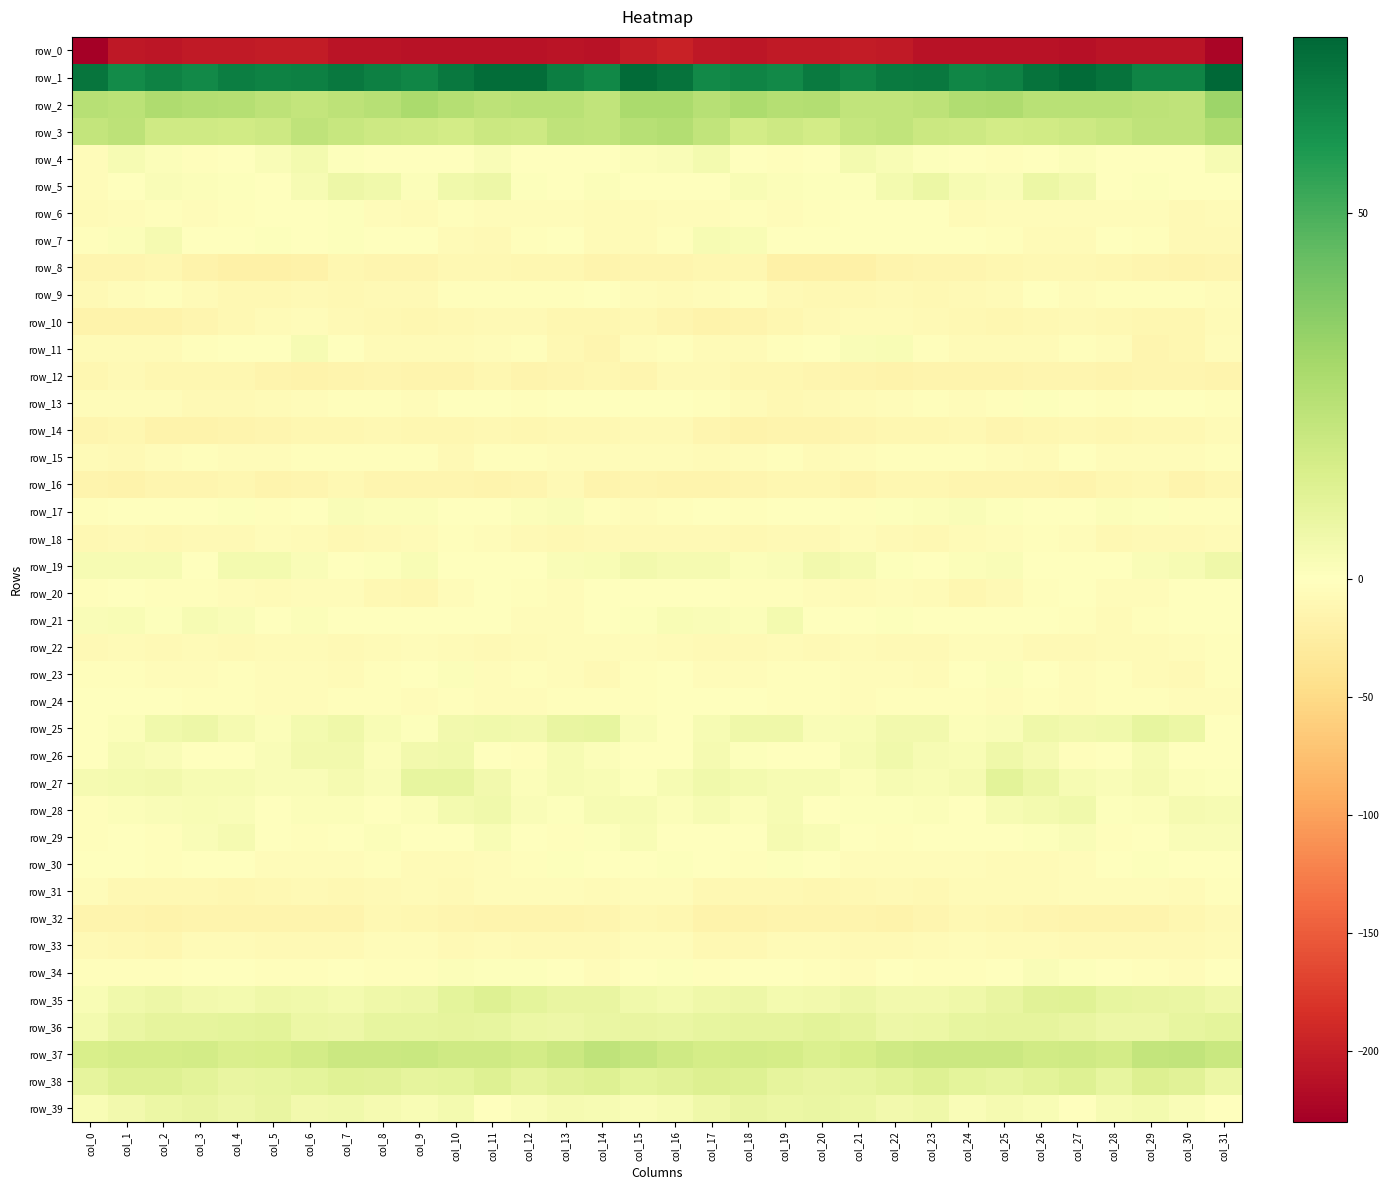

Reading left to right, what are all the values shown in this chart?

row_0: -229.7	-204.9	-207.7	-204.5	-203.2	-202.4	-202.5	-209.4	-210.0	-211.2	-210.1	-211.5	-211.1	-209.4	-210.4	-201.9	-197.2	-205.1	-207.6	-203.6	-203.2	-201.8	-204.6	-210.3	-210.7	-210.7	-210.0	-212.2	-210.0	-209.9	-209.6	-224.1
row_1: 69.7	62.5	65.4	63.5	66.7	65.8	66.2	68.6	66.4	64.4	68.7	71.9	71.8	66.8	63.9	72.2	70.0	63.1	65.3	63.4	67.9	64.8	67.7	68.4	64.7	65.6	70.3	72.5	70.2	64.9	65.3	74.0
row_2: 24.4	23.4	26.6	25.8	25.4	23.1	21.1	22.6	24.7	27.8	25.1	23.0	24.3	23.9	21.4	28.0	27.9	24.4	27.2	25.0	25.5	21.5	21.9	22.6	26.5	27.0	23.9	23.8	24.2	23.0	22.3	31.7
row_3: 21.2	23.0	17.6	17.8	17.2	18.0	22.4	19.8	18.1	17.6	16.3	18.5	18.1	22.2	21.6	24.3	25.7	21.8	16.6	18.3	16.2	20.6	21.7	18.8	18.3	16.6	17.3	17.9	19.8	22.3	22.2	26.2
row_4: -4.0	3.1	1.3	-2.5	-0.7	2.3	4.5	0.8	-0.1	-1.7	-1.6	2.0	-0.4	-1.4	-0.4	1.6	1.9	4.1	-1.1	-1.9	0.2	4.4	2.7	0.6	-0.7	-2.0	-0.2	1.6	-1.0	-1.3	0.5	3.2
row_5: -5.4	-1.6	2.2	1.6	1.1	0.1	3.1	6.9	5.2	1.2	5.5	6.5	1.1	-0.3	1.3	-1.2	-1.7	-0.0	2.7	1.2	0.8	1.1	4.5	7.4	3.0	1.9	7.0	5.1	-0.5	1.0	-0.3	-1.2
row_6: -5.8	-4.6	-2.9	-3.7	-3.3	-0.5	-1.5	0.7	-4.7	-6.2	-3.2	-4.3	-4.4	-5.1	-6.3	-5.7	-4.7	-4.1	-2.3	-4.5	-1.9	-0.7	-0.8	-0.2	-6.6	-4.8	-3.6	-4.3	-4.7	-5.3	-7.3	-6.3
row_7: -2.9	1.7	3.8	0.3	-0.2	0.7	-0.4	1.1	-1.2	-1.7	-5.7	-7.5	-2.7	-1.5	-6.9	-6.2	-3.3	3.3	2.7	-0.6	0.4	0.1	0.2	0.3	-1.4	-2.9	-6.9	-6.5	-1.1	-3.5	-7.8	-8.2
row_8: -13.3	-13.2	-11.2	-17.1	-21.0	-20.8	-18.2	-12.3	-13.5	-13.1	-10.3	-10.0	-11.5	-12.3	-14.7	-13.6	-13.9	-12.1	-12.0	-19.9	-20.7	-20.6	-15.5	-12.6	-13.5	-12.2	-9.8	-10.7	-11.7	-13.3	-14.5	-13.5
row_9: -7.7	-5.3	-2.8	-6.9	-9.4	-10.1	-8.8	-9.2	-8.3	-7.7	-1.9	-3.6	-3.3	-2.8	-1.1	-5.3	-6.7	-3.9	-3.3	-8.9	-9.2	-9.9	-8.8	-9.0	-8.5	-5.8	-1.6	-4.1	-2.9	-2.2	-1.9	-3.8
row_10: -16.5	-17.0	-16.5	-13.0	-9.9	-6.5	-5.4	-8.4	-9.0	-11.1	-10.8	-8.5	-8.2	-11.8	-11.7	-10.3	-13.1	-17.0	-15.2	-12.0	-8.5	-5.6	-6.5	-8.7	-9.9	-11.3	-10.2	-7.7	-9.6	-12.1	-11.3	-7.0
row_11: -5.9	-5.6	-6.6	-3.3	-1.0	0.1	3.5	0.0	-5.9	-6.3	-6.3	-3.8	-3.1	-10.3	-13.1	-4.9	-3.0	-5.7	-5.7	-2.2	-0.9	2.0	2.6	-2.2	-7.0	-5.8	-6.3	-2.3	-5.2	-12.9	-10.8	-4.1
row_12: -11.0	-8.6	-10.9	-11.9	-12.2	-15.6	-16.6	-15.8	-14.1	-15.6	-14.4	-12.5	-15.8	-14.3	-12.6	-12.7	-8.3	-8.9	-11.5	-11.9	-13.3	-15.7	-17.1	-14.8	-14.6	-15.4	-13.6	-13.1	-16.0	-13.3	-12.9	-15.7
row_13: -4.0	-3.7	-4.2	-9.0	-8.3	-7.1	-5.1	-3.2	-3.3	-4.6	-0.2	-0.5	-2.6	-1.5	-1.0	-1.3	-1.4	-3.2	-5.8	-9.5	-7.2	-6.7	-4.2	-3.0	-4.1	-3.2	0.6	-1.6	-2.4	-1.1	-1.5	-3.2
row_14: -13.3	-11.8	-16.7	-16.6	-14.5	-14.0	-11.5	-12.2	-10.6	-11.7	-12.4	-9.3	-10.8	-10.7	-10.5	-8.1	-8.2	-12.6	-17.9	-15.4	-14.4	-13.3	-10.9	-12.0	-10.6	-12.6	-10.8	-9.4	-11.1	-10.5	-9.9	-5.7
row_15: -6.2	-7.6	-5.4	-2.4	-5.3	-4.9	-2.3	-3.2	-3.0	-3.3	-7.5	-3.1	-2.6	-4.3	-4.6	-4.2	-5.2	-7.1	-3.7	-3.0	-6.2	-3.9	-2.0	-3.5	-2.5	-5.2	-6.9	-1.6	-3.8	-4.3	-4.4	-3.5
row_16: -15.5	-16.8	-14.2	-13.1	-11.5	-14.5	-13.8	-10.4	-12.8	-13.6	-13.8	-14.9	-12.7	-8.6	-14.7	-13.7	-14.4	-15.7	-14.0	-12.2	-12.3	-15.1	-12.1	-10.9	-13.6	-13.3	-14.3	-14.8	-10.8	-9.9	-15.8	-11.9
row_17: -3.2	-0.7	-1.3	-1.4	0.7	-3.3	-1.0	1.8	1.4	1.4	-0.7	-0.4	1.4	1.8	-2.0	-3.8	-2.3	0.0	-2.4	-0.0	-0.6	-3.3	0.6	1.4	1.9	0.6	-0.6	0.0	1.7	1.0	-3.2	-2.3
row_18: -10.5	-7.8	-10.6	-8.8	-8.1	-5.2	-5.4	-10.2	-7.5	-5.9	-3.5	-4.0	-8.2	-9.7	-7.9	-7.9	-8.2	-8.3	-10.6	-7.9	-7.7	-4.3	-7.6	-9.5	-7.0	-4.6	-3.1	-5.1	-9.8	-8.9	-7.7	-6.0
row_19: 3.1	3.3	3.0	0.4	4.4	4.2	2.1	-1.4	0.6	2.7	0.0	0.5	-1.6	2.0	2.5	5.1	4.0	3.6	1.6	1.8	4.7	3.7	0.7	-1.2	1.7	1.9	0.4	-0.7	-0.3	2.2	3.4	5.9
row_20: -2.3	-0.8	-1.9	-3.5	-4.0	-6.2	-4.7	-4.4	-9.4	-11.0	-4.1	-0.9	-3.5	-5.1	-0.8	0.0	0.0	-0.8	-2.5	-3.6	-5.0	-5.5	-4.4	-5.5	-11.4	-8.7	-2.2	-1.5	-4.5	-4.0	0.5	-0.1
row_21: 2.2	2.4	0.9	3.1	2.2	-1.7	1.2	0.5	-0.5	-0.3	-0.1	-1.5	-5.3	-3.9	-0.9	0.7	2.6	2.0	1.2	4.1	-0.1	-0.5	1.1	0.3	-0.6	0.1	-1.0	-2.3	-5.6	-2.7	-0.4	0.5
row_22: -7.7	-7.0	-8.1	-6.1	-8.2	-6.3	-6.3	-8.8	-6.0	-3.7	-6.9	-8.8	-5.8	-5.3	-4.7	-3.7	-6.0	-7.4	-7.3	-6.3	-8.1	-5.8	-7.6	-8.0	-4.8	-3.9	-8.9	-7.4	-5.4	-5.4	-4.3	-3.1
row_23: -2.8	-3.2	-5.3	-3.7	-2.8	-3.6	-4.4	-6.1	-2.8	0.2	1.4	-3.9	-3.4	-4.9	-8.2	-2.8	-1.2	-4.0	-4.9	-2.9	-3.3	-3.8	-5.0	-5.7	-1.5	1.3	-0.2	-4.7	-3.1	-6.9	-7.4	-1.9
row_24: 0.6	-0.3	-1.3	-2.8	-3.4	-4.2	-4.0	-2.9	-2.6	-5.1	-3.3	-3.6	-3.8	-3.1	-3.4	-2.6	-0.1	-0.5	-1.5	-3.4	-3.3	-4.6	-3.3	-3.2	-3.1	-5.2	-2.6	-4.2	-3.2	-3.5	-3.7	-5.1
row_25: -0.2	1.3	5.4	6.5	3.9	1.7	4.1	6.0	2.5	0.6	5.2	5.2	4.7	8.2	9.1	2.3	-1.0	3.1	6.3	6.1	2.2	2.4	5.1	5.1	1.2	2.1	5.8	4.8	5.7	9.1	7.2	0.2
row_26: 0.6	2.9	2.1	-1.0	-0.0	2.0	4.8	4.8	1.7	4.9	5.2	-0.7	-3.4	2.9	1.6	-1.1	0.3	3.5	0.6	-0.9	0.5	3.0	5.4	3.3	2.4	6.1	3.7	-3.4	-0.9	3.2	0.6	-0.9
row_27: 3.8	4.5	4.9	3.1	3.4	2.2	2.0	3.8	2.1	9.1	9.0	5.1	1.7	3.4	2.5	1.0	3.4	5.2	4.3	3.1	3.1	1.7	3.1	2.7	3.9	10.6	7.4	3.4	1.8	4.0	1.3	0.7
row_28: -2.5	1.7	2.0	2.5	1.8	-0.2	1.4	1.2	0.3	1.2	4.1	5.8	2.3	0.6	3.2	3.2	1.3	2.9	1.5	3.2	0.3	0.8	0.9	1.6	-0.6	2.9	4.5	5.4	1.0	1.5	3.7	3.0
row_29: -2.3	-1.7	-2.0	1.8	3.6	-0.1	-2.5	-1.7	1.2	-1.7	0.3	2.6	-0.9	-2.1	0.9	2.3	0.2	-1.2	-1.6	3.7	2.6	-1.2	-3.2	0.6	-0.2	-1.1	1.1	2.2	-2.1	-1.4	2.1	2.1
row_30: 0.0	-0.7	-2.1	-0.1	-0.3	-3.9	-4.0	-4.3	-3.6	-6.2	-6.8	-5.2	-2.9	1.1	-0.6	0.4	0.8	-0.5	-2.4	0.9	-1.8	-4.4	-4.0	-3.9	-4.2	-6.8	-6.2	-4.6	-1.4	1.1	-0.6	0.2
row_31: -4.7	-9.0	-10.5	-10.0	-12.2	-10.1	-8.8	-10.6	-8.1	-6.0	-7.5	-5.2	-4.2	-3.6	-6.5	-4.9	-3.7	-10.1	-10.0	-10.6	-11.9	-9.6	-8.9	-10.7	-6.5	-6.5	-6.9	-4.5	-3.8	-4.2	-6.7	-2.8
row_32: -14.4	-16.1	-16.9	-16.0	-15.3	-15.6	-16.1	-16.1	-10.1	-10.9	-13.8	-14.8	-15.1	-15.5	-12.6	-9.7	-10.9	-16.3	-16.9	-15.5	-15.5	-15.8	-16.3	-14.0	-9.7	-12.1	-14.3	-14.6	-15.7	-14.5	-11.6	-7.4
row_33: -8.0	-10.3	-10.9	-6.9	-6.1	-7.5	-8.6	-8.1	-4.7	-4.8	-7.4	-6.9	-8.8	-8.7	-8.3	-5.3	-4.7	-10.6	-9.6	-6.2	-6.4	-8.2	-8.7	-6.8	-4.3	-5.8	-6.9	-8.0	-8.7	-8.6	-7.5	-5.9
row_34: -2.0	-2.8	-2.0	-0.6	-1.6	-3.6	-2.0	-1.2	-3.1	-2.0	1.6	1.0	1.0	-1.2	-4.7	-1.0	1.1	-2.3	-1.0	-1.3	-2.1	-3.7	-1.0	-2.0	-3.6	-0.0	1.8	0.7	0.4	-2.5	-4.7	-1.2
row_35: 2.5	5.3	6.5	5.2	4.4	6.3	5.5	4.1	6.0	6.9	10.2	12.2	10.4	8.5	8.2	5.3	4.2	6.1	6.7	4.2	5.1	6.4	4.7	4.7	6.0	8.2	11.2	12.1	9.2	8.3	8.0	6.2
row_36: 4.6	8.0	9.3	9.2	10.3	10.5	7.4	6.7	9.0	9.2	9.4	9.1	7.2	6.7	8.0	8.5	7.6	9.1	9.4	9.6	10.7	9.6	6.7	7.5	9.1	9.6	9.4	8.4	6.9	6.8	8.7	9.8
row_37: 14.6	16.0	15.8	16.2	13.9	14.5	16.7	18.8	18.5	19.1	17.4	17.5	16.2	18.9	22.4	20.5	17.6	16.1	16.5	15.7	13.6	15.4	17.5	18.8	19.0	18.6	17.0	17.6	16.2	21.0	21.8	19.5
row_38: 9.4	12.5	12.6	10.9	8.4	8.7	10.3	11.9	11.0	9.4	9.8	12.6	9.7	11.0	12.7	10.0	11.4	12.9	12.7	9.7	8.2	9.2	10.7	12.5	10.1	9.1	10.8	12.3	9.1	12.8	11.2	7.5
row_39: 2.8	4.8	7.5	8.1	6.4	8.4	5.1	5.6	3.5	2.7	4.1	-0.9	2.3	3.9	3.3	2.0	3.3	6.1	8.2	7.0	7.5	7.2	4.7	5.8	2.1	3.6	2.5	-0.9	3.2	4.1	1.9	-1.4